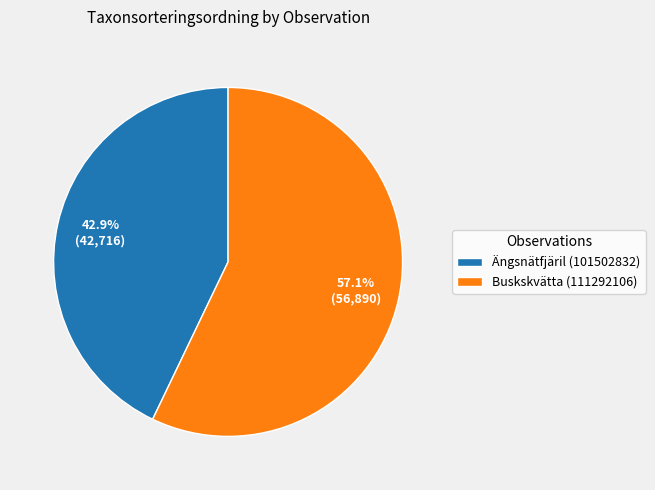

What percentage is the Buskskvätta (111292106) slice, to the nearest percent?

57%